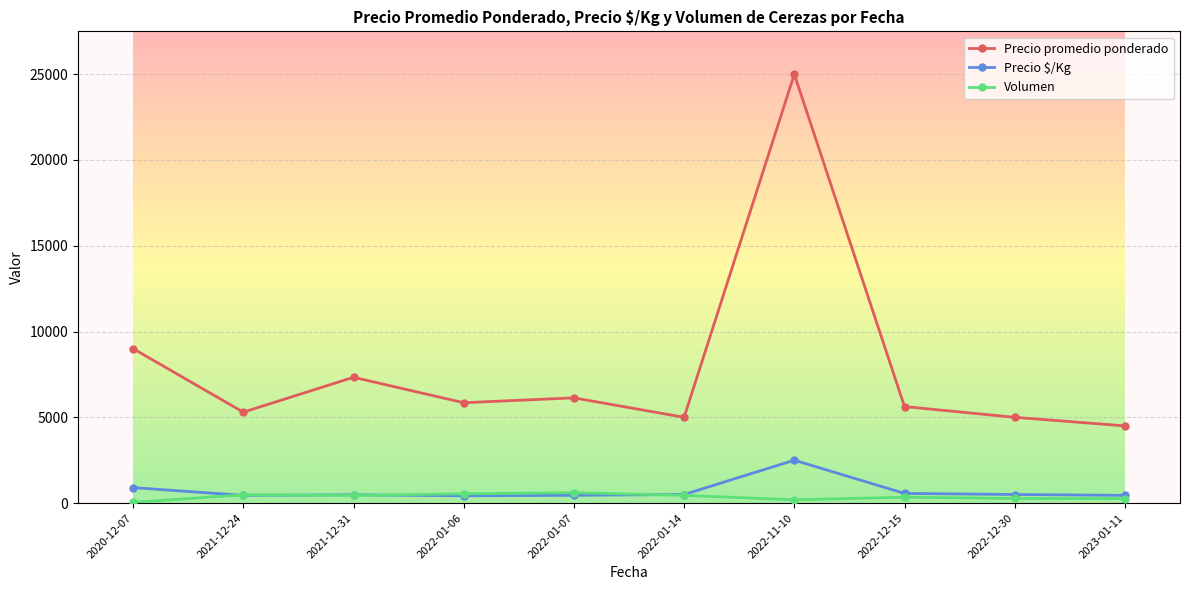

At which category does Precio promedio ponderado reach its first local valley?

2021-12-24